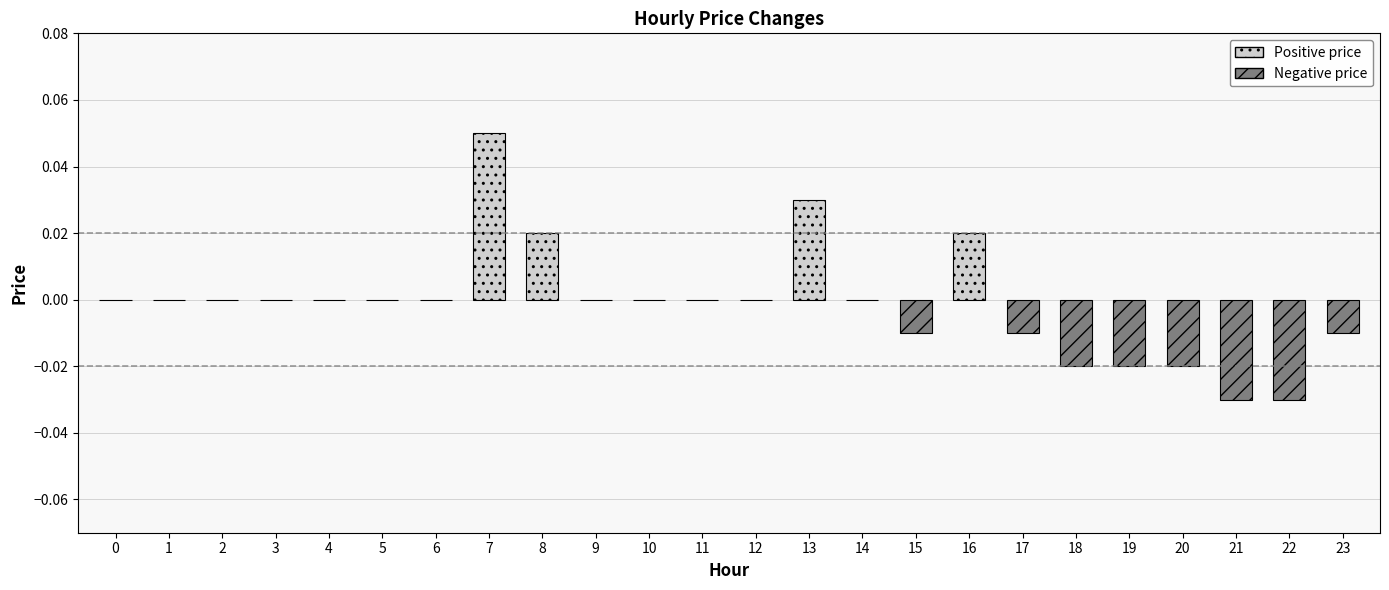

Count the values in the range 0 to 1.

16